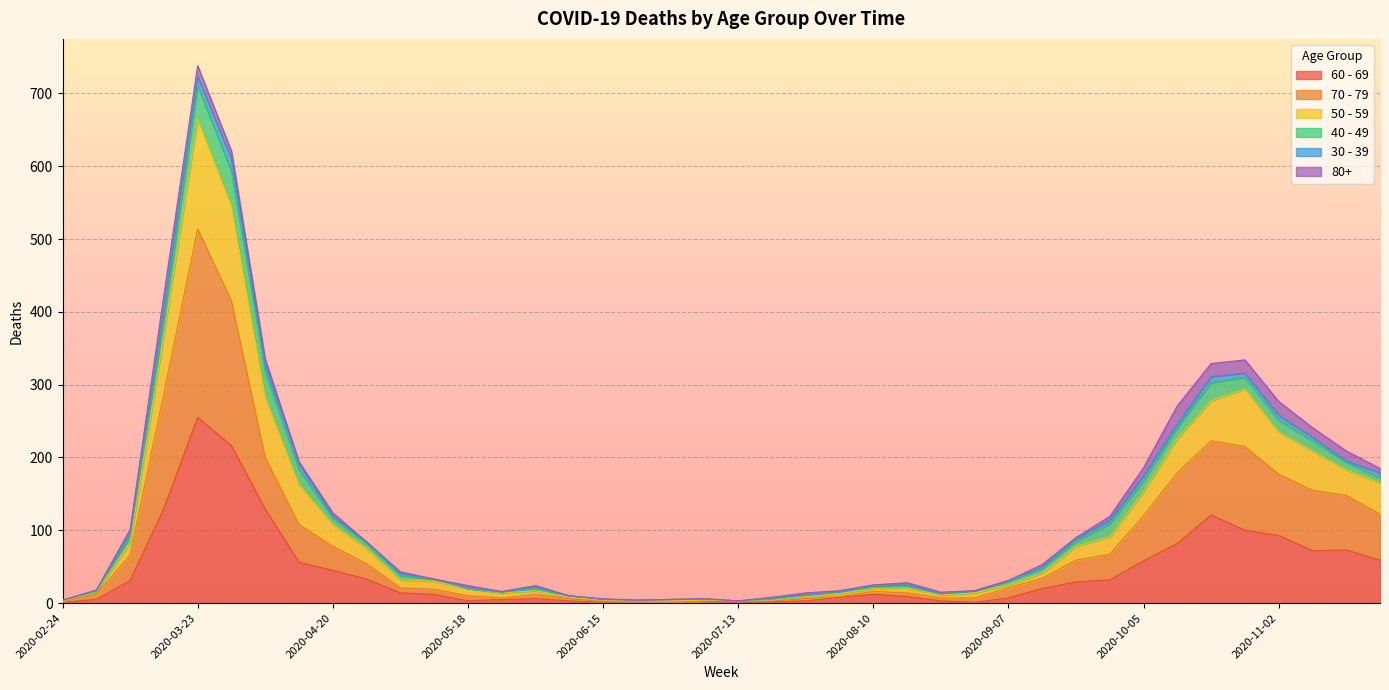

At which label does 70 - 79 first exceed 21?

2020-03-09